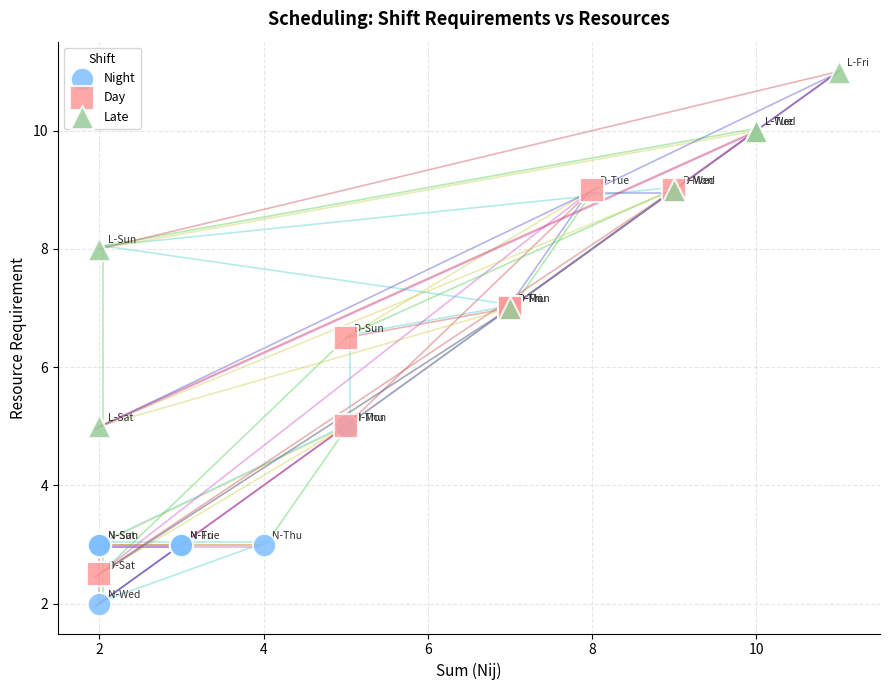

Which series contains the lowest Y value?

Night